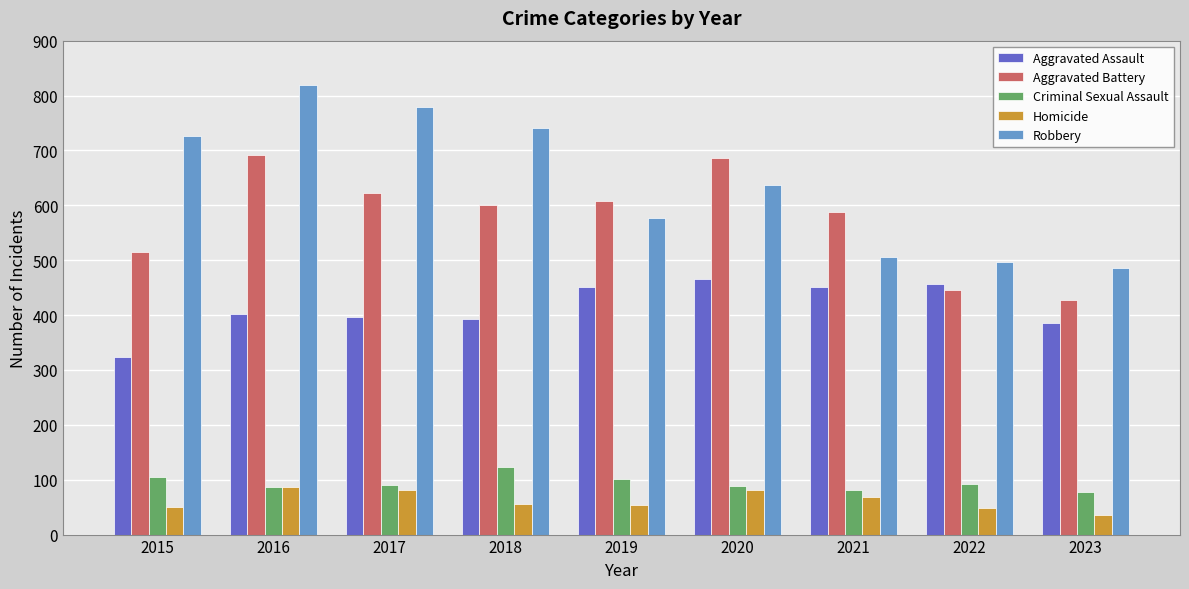

What is the maximum value for Criminal Sexual Assault?

123